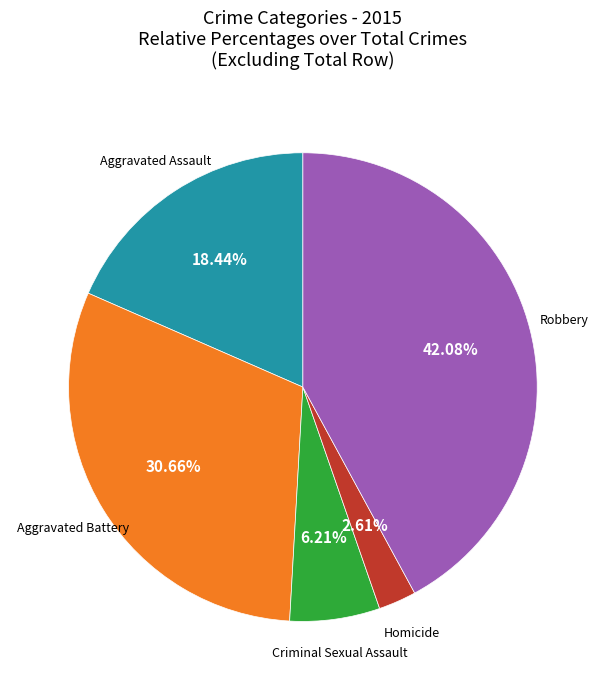

Is there a majority slice in this chart?

No